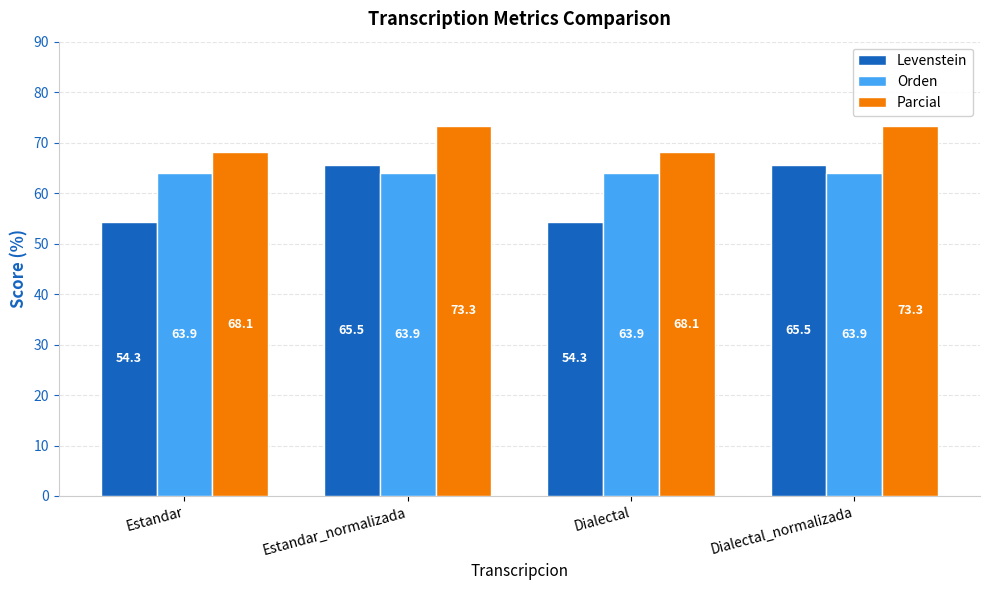

What is the approximate value of Levenstein at Estandar?

54.3